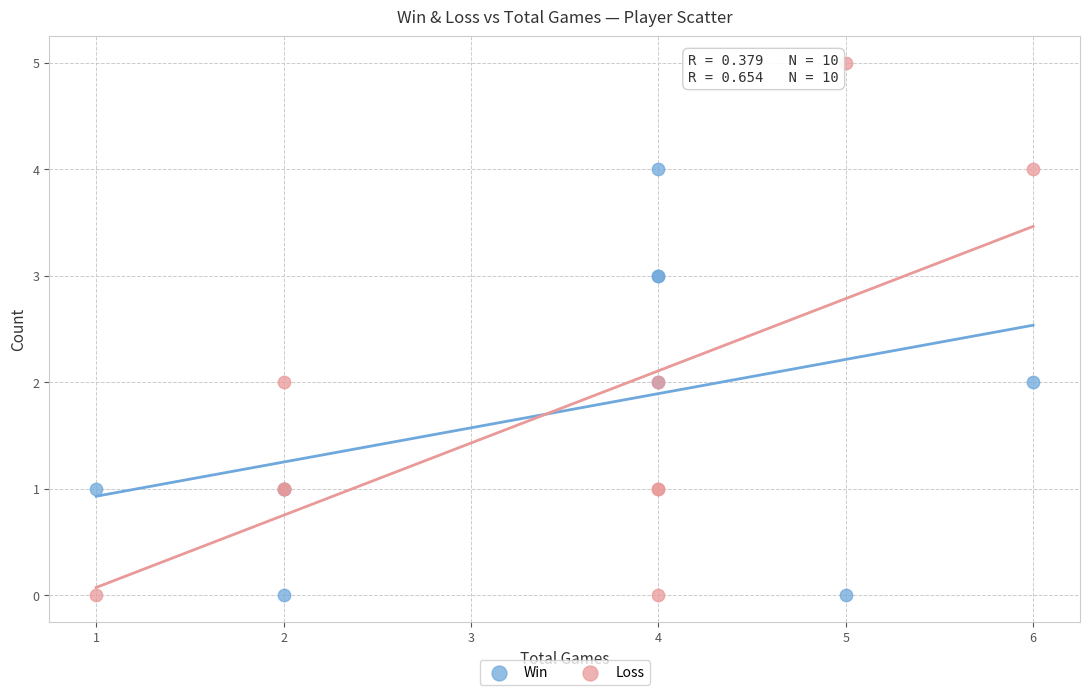

Which series has the widest spread of Y values?

Loss